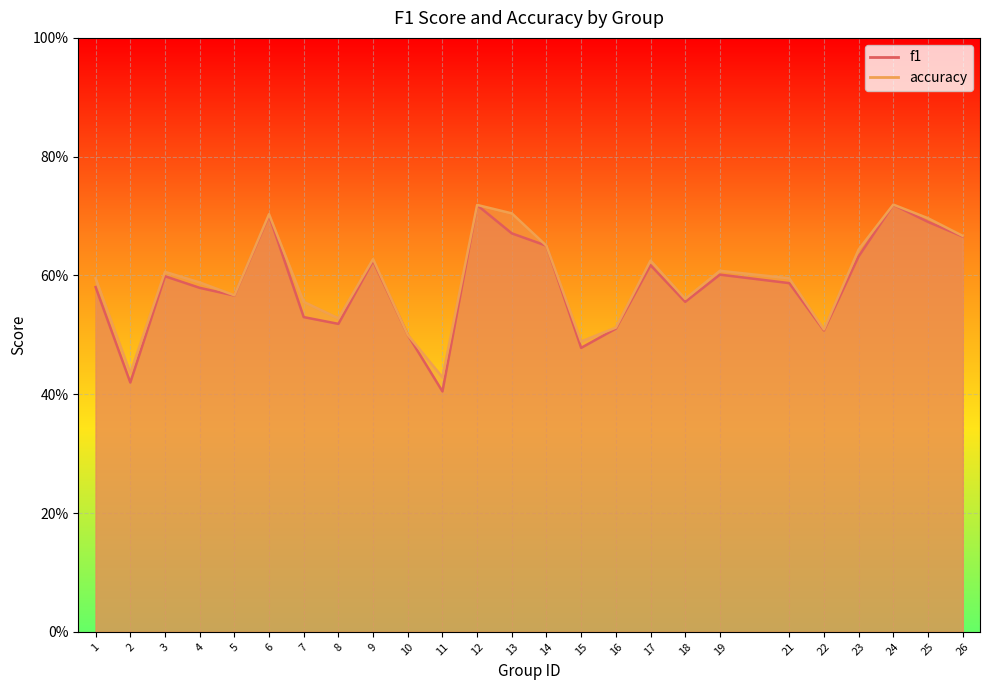

Where is accuracy nearest to the value 0?

11